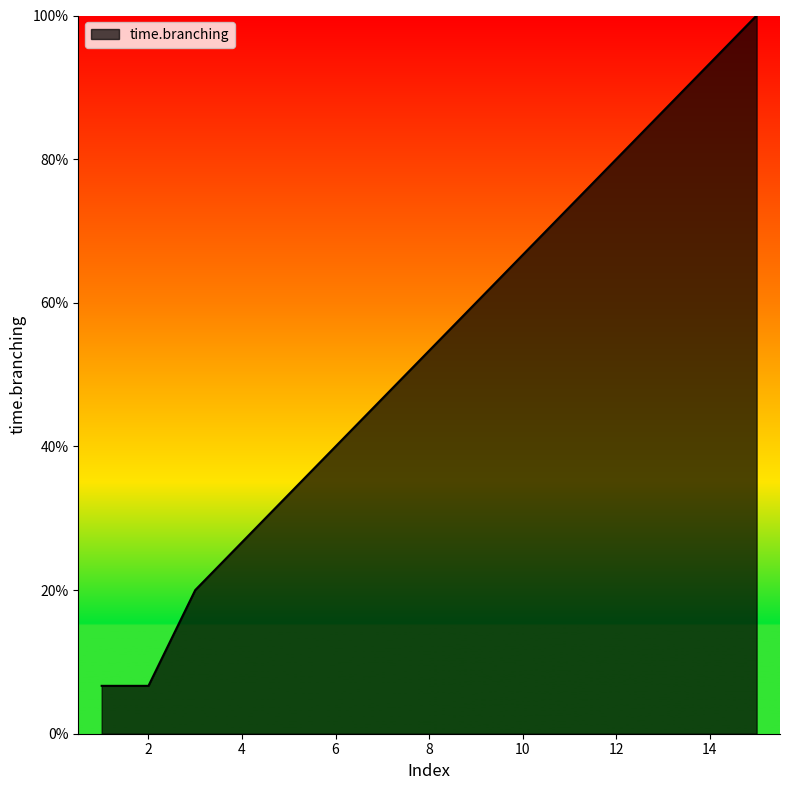

What is the minimum value shown in the chart?

6.7